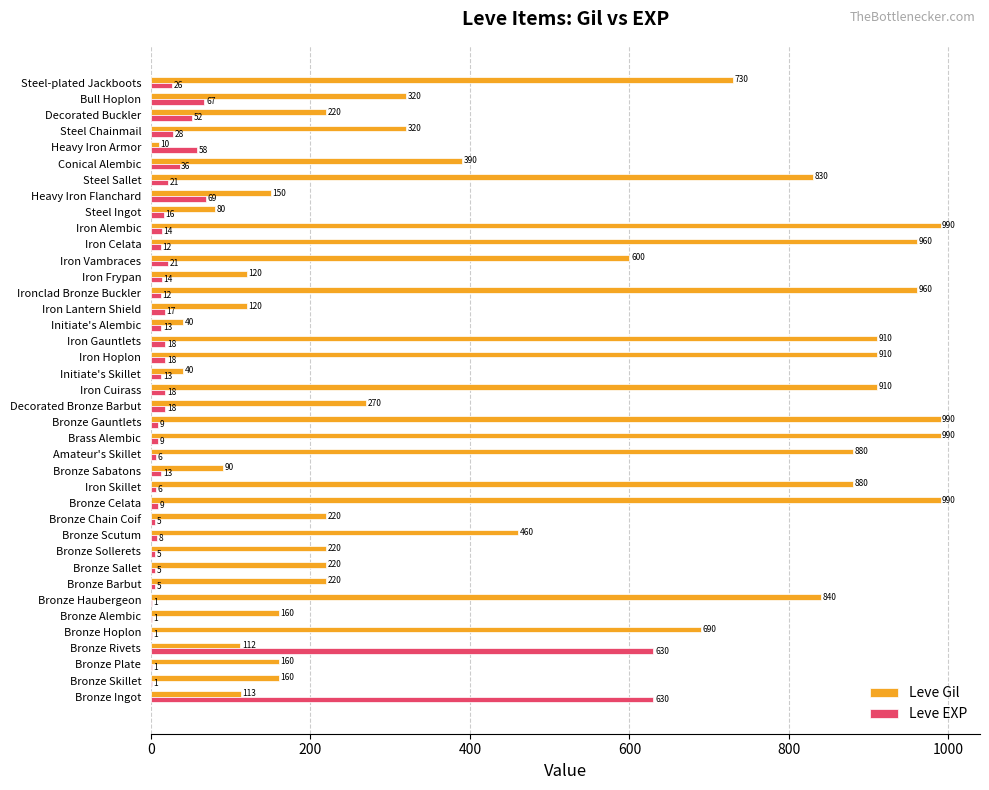

What is the sum of the Leve EXP values at Steel Ingot and Conical Alembic?

52